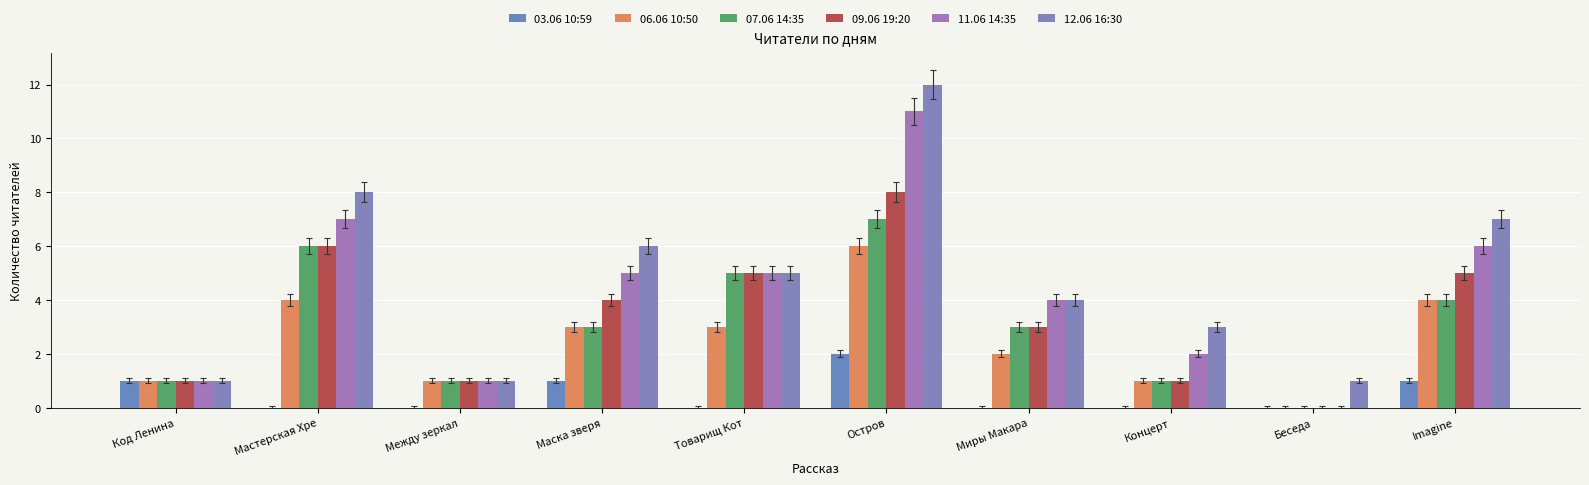

What position from the right is Миры Макара?

4